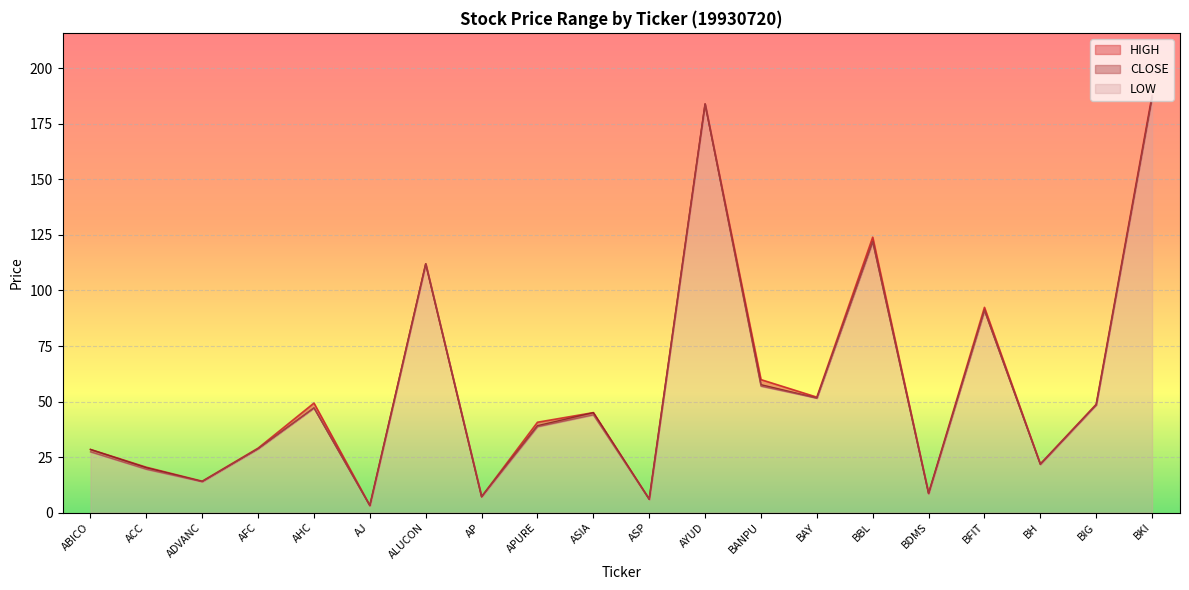

Which series has the largest total across all categories?

HIGH